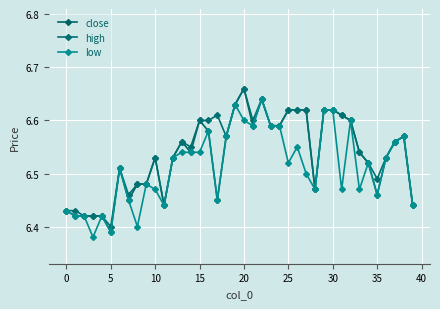

Is this an area chart (filled region under the line)?

No